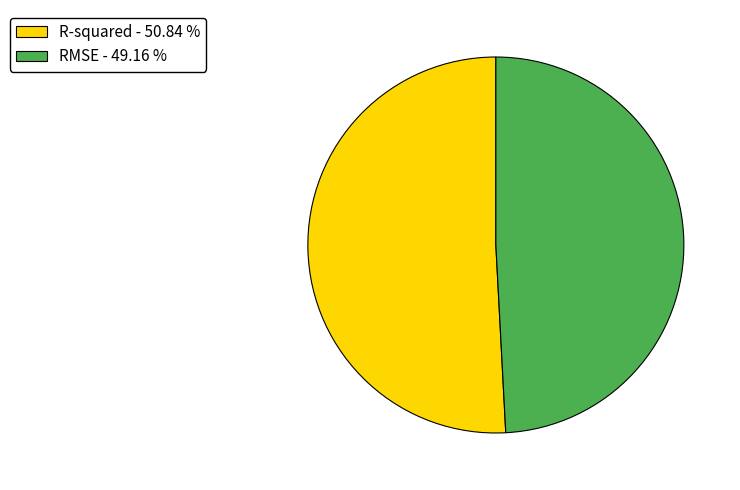

Between R-squared - 50.84 % and RMSE - 49.16 %, which is larger?

R-squared - 50.84 %